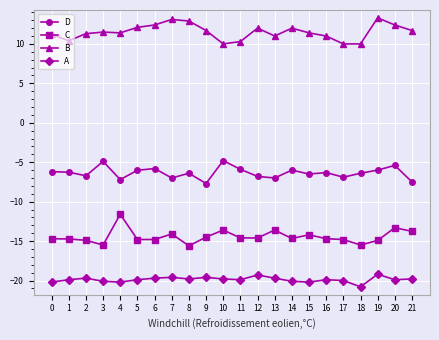

What are all the series names shown in the legend?

D, C, B, A